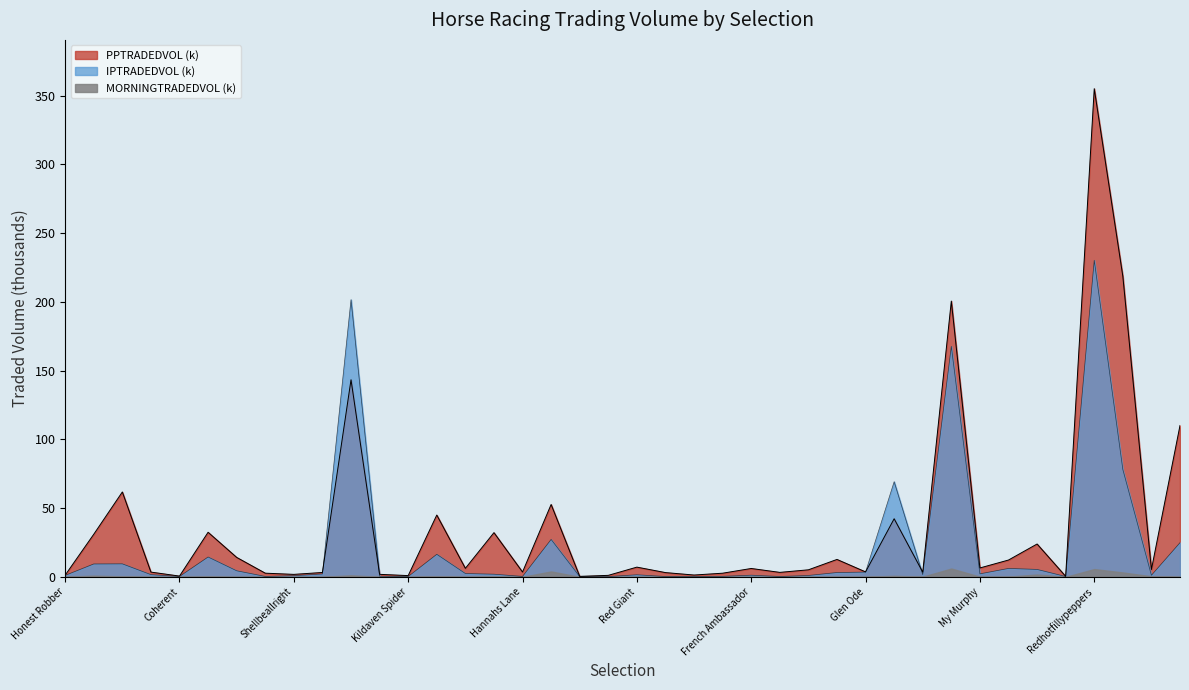

At which category does the chart reach its minimum across all series?

Northern Emperor